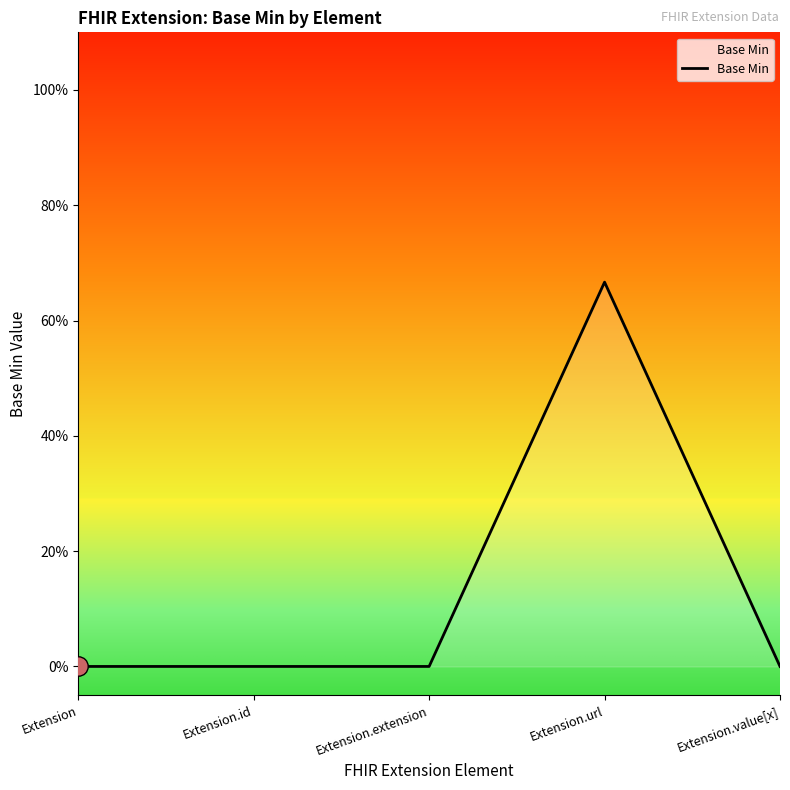

At which label is the value closest to 0?

Extension